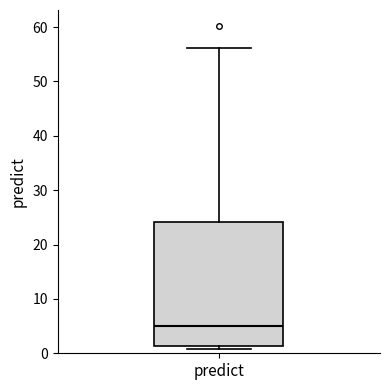

Read this box plot against the y-axis: the position of the median line, the range covered by the box, and the ends of both whiskers. The values are not printed on the chart, so give them approximately, as read against the axis.

median 5, box 1 to 24, whiskers 1 (just below the box's lower edge) to 56